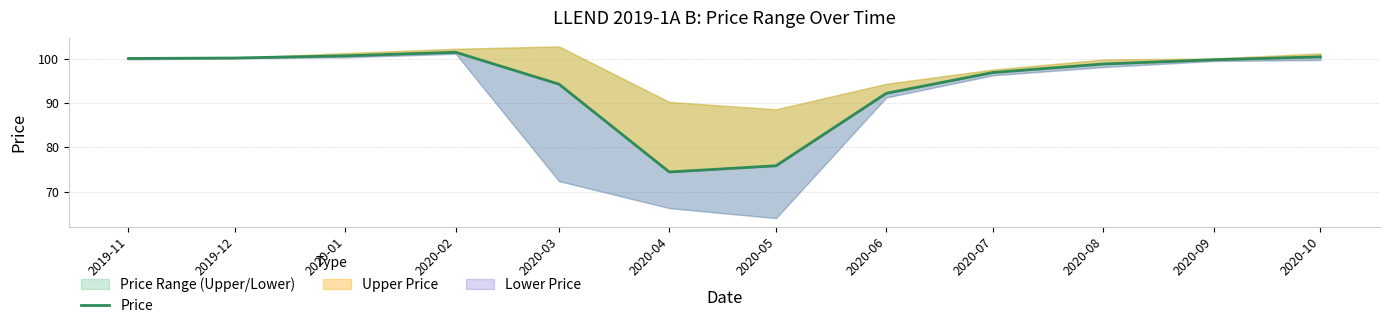

True or false: the data shows 147.7 at 2020-01.

False